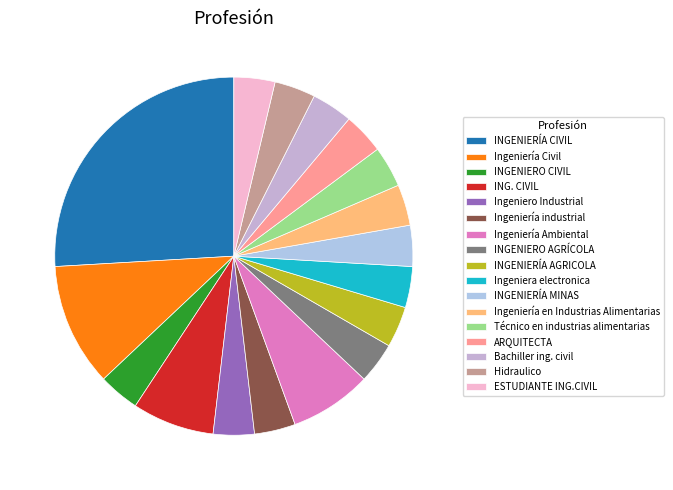

Combined, what portion of the pie is INGENIERO AGRÍCOLA and Ingeniera electronica?

7.4%